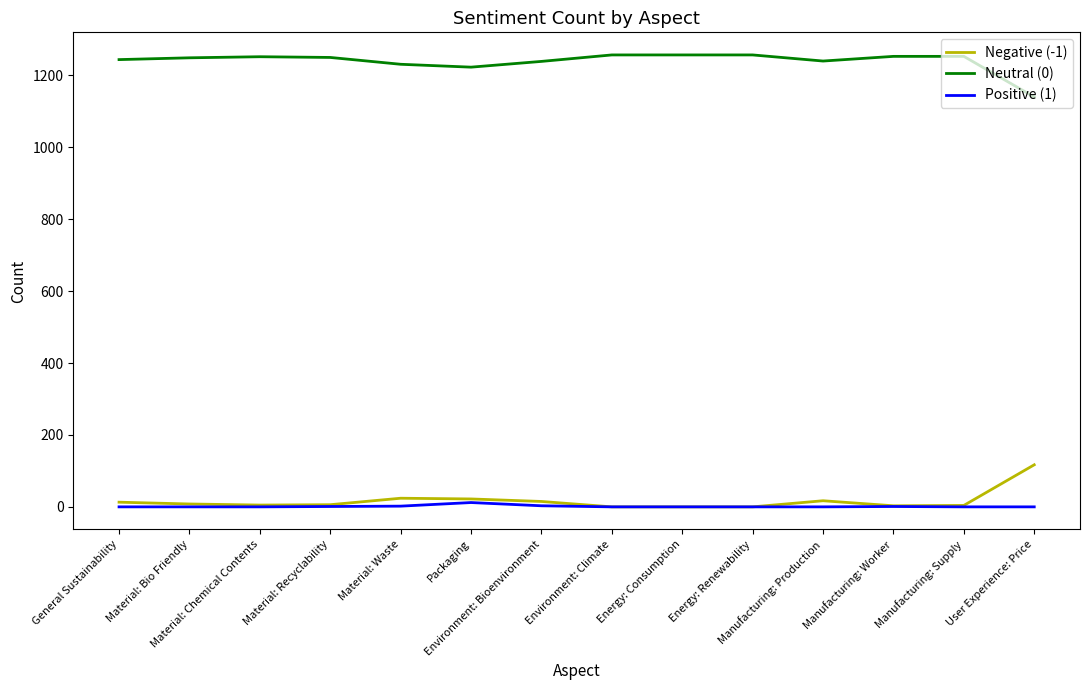

List the series in order of their peak value, lowest first.

Positive (1), Negative (-1), Neutral (0)